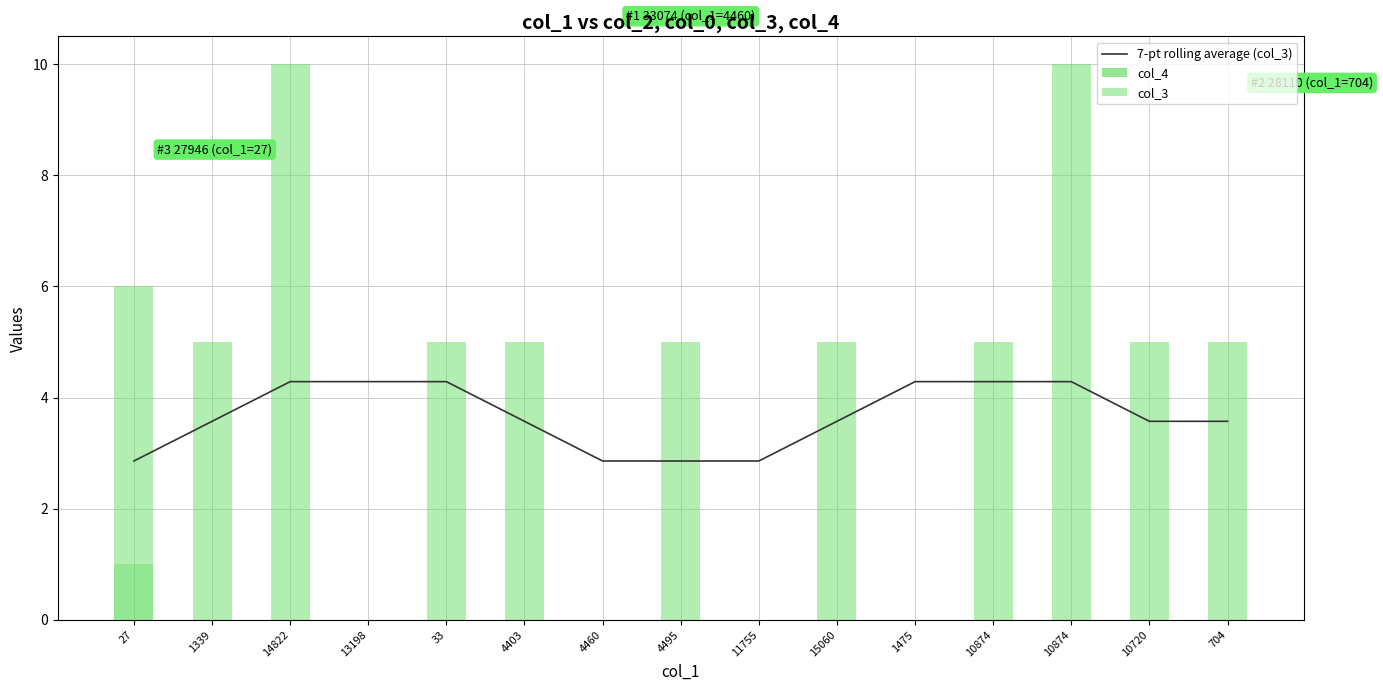

True or false: col_4 has a value of 1.5 at 27.

False